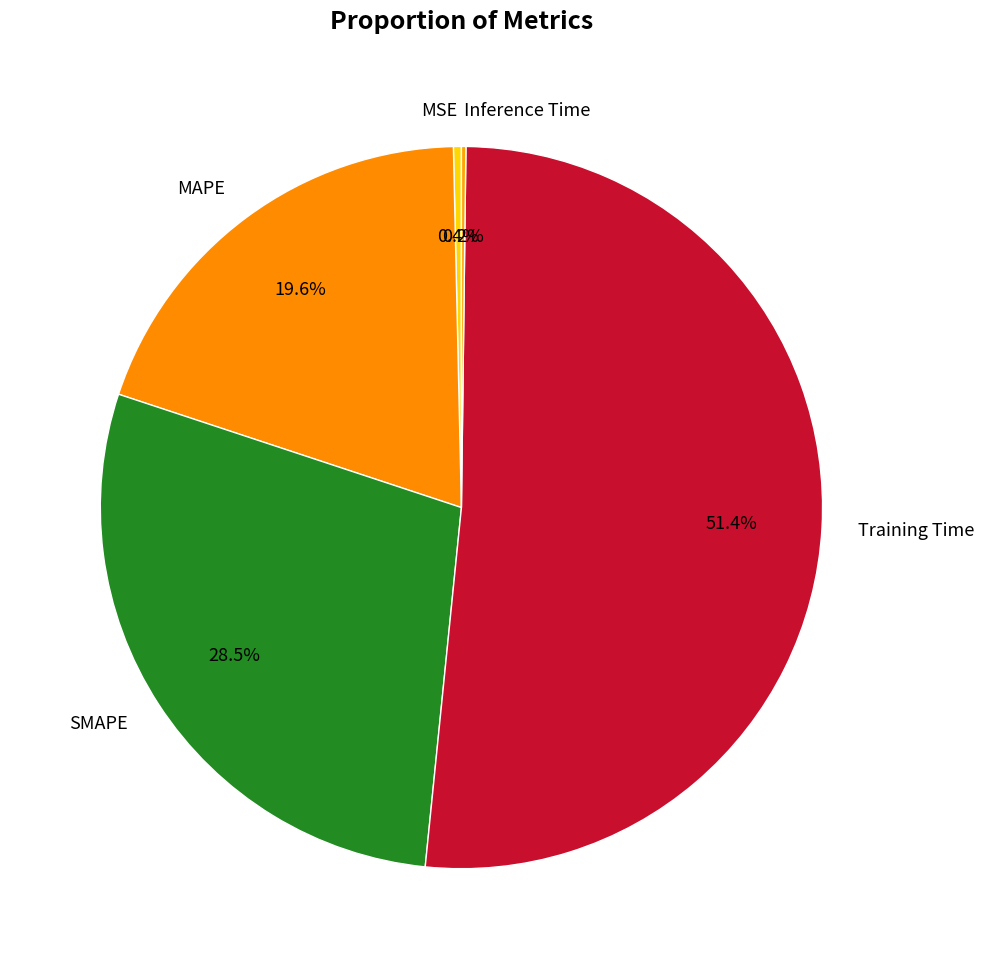

What is the largest slice in the pie chart?

Training Time